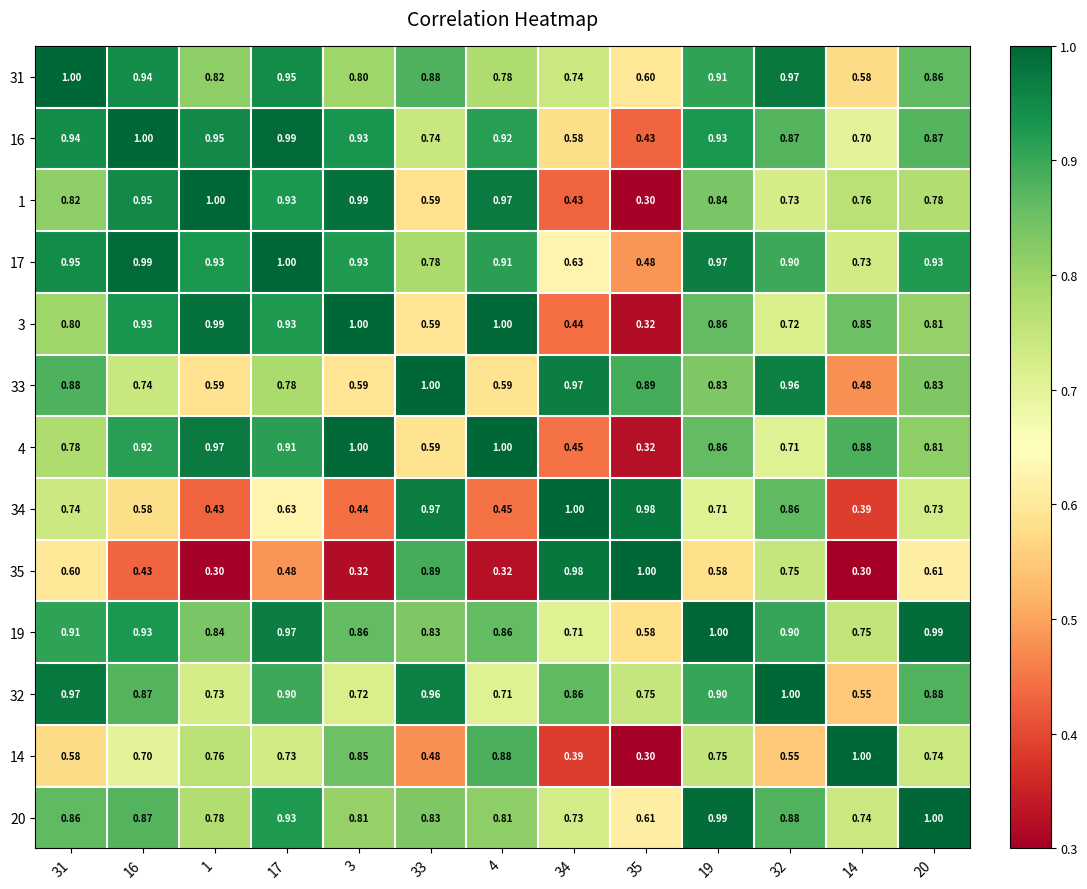

Is the value of 20 at 35 greater than the value of 35 at 16?

Yes